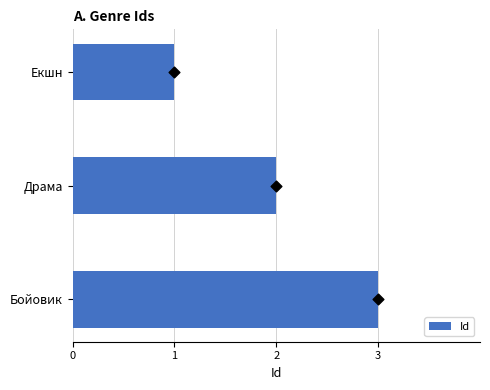

True or false: Id has a value of 2 at Екшн.

False